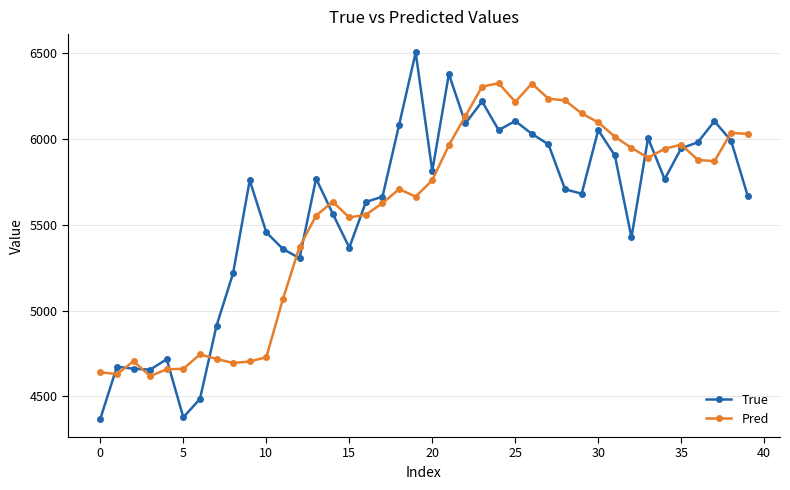

What is the value of the True point at the 31st from the left?

6052.0